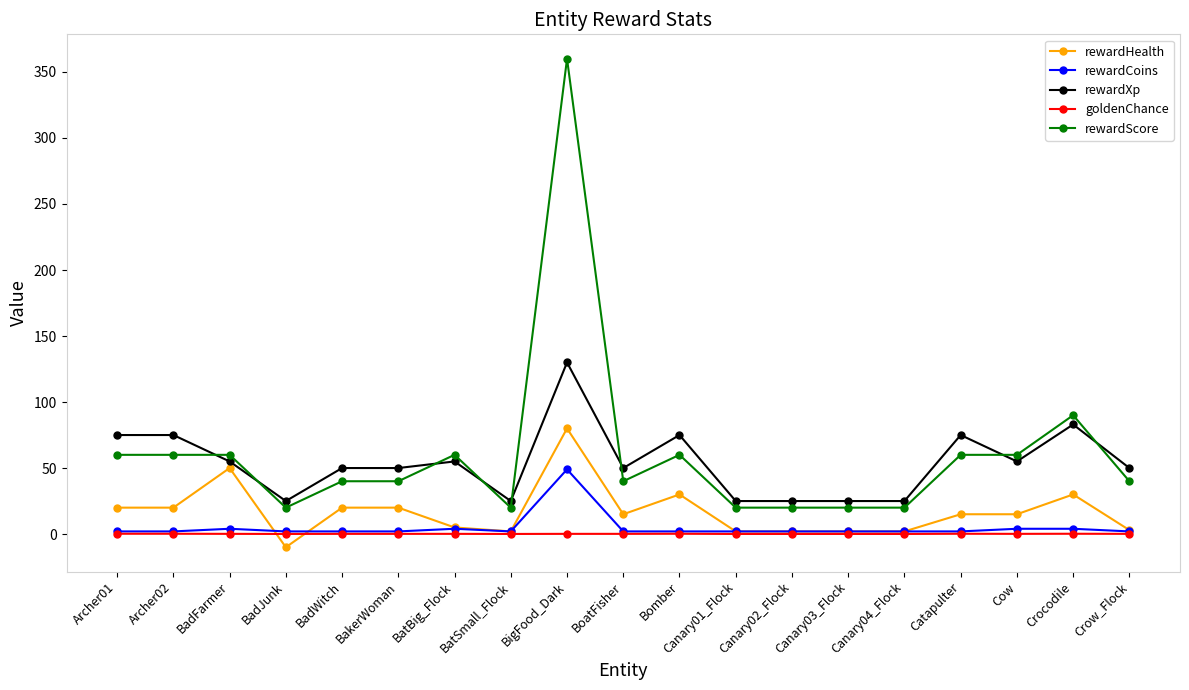

How many data points does each series have?

19